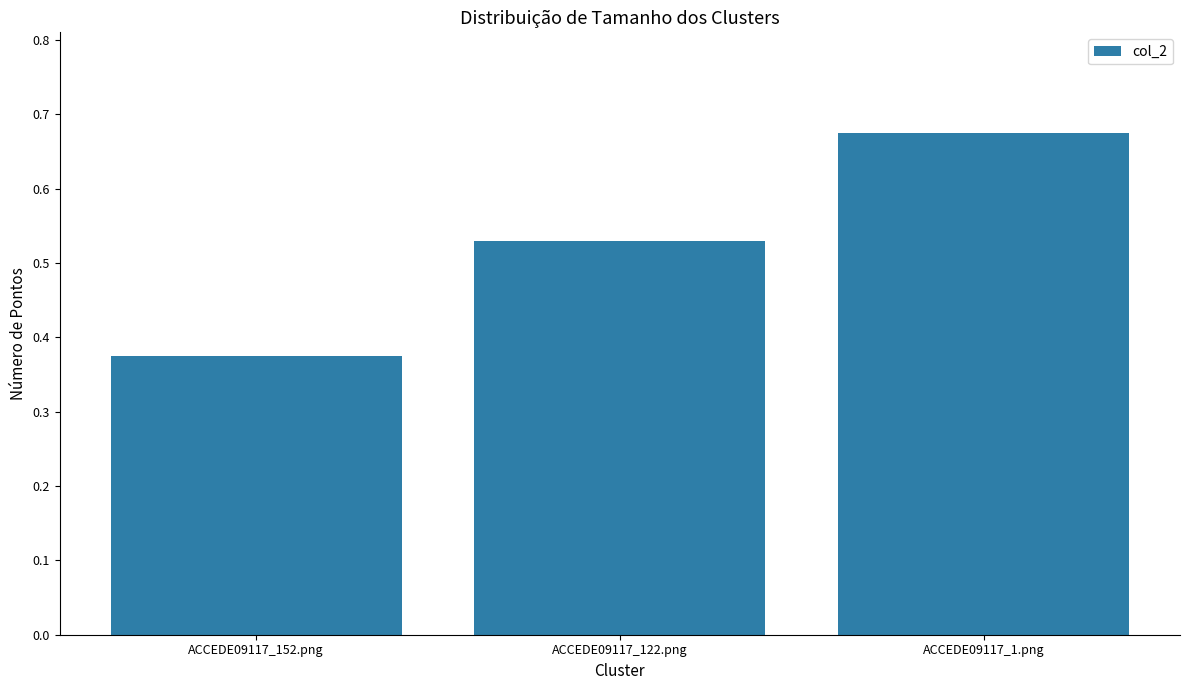

What is the sum of the values at ACCEDE09117_122.png and ACCEDE09117_152.png?

0.9